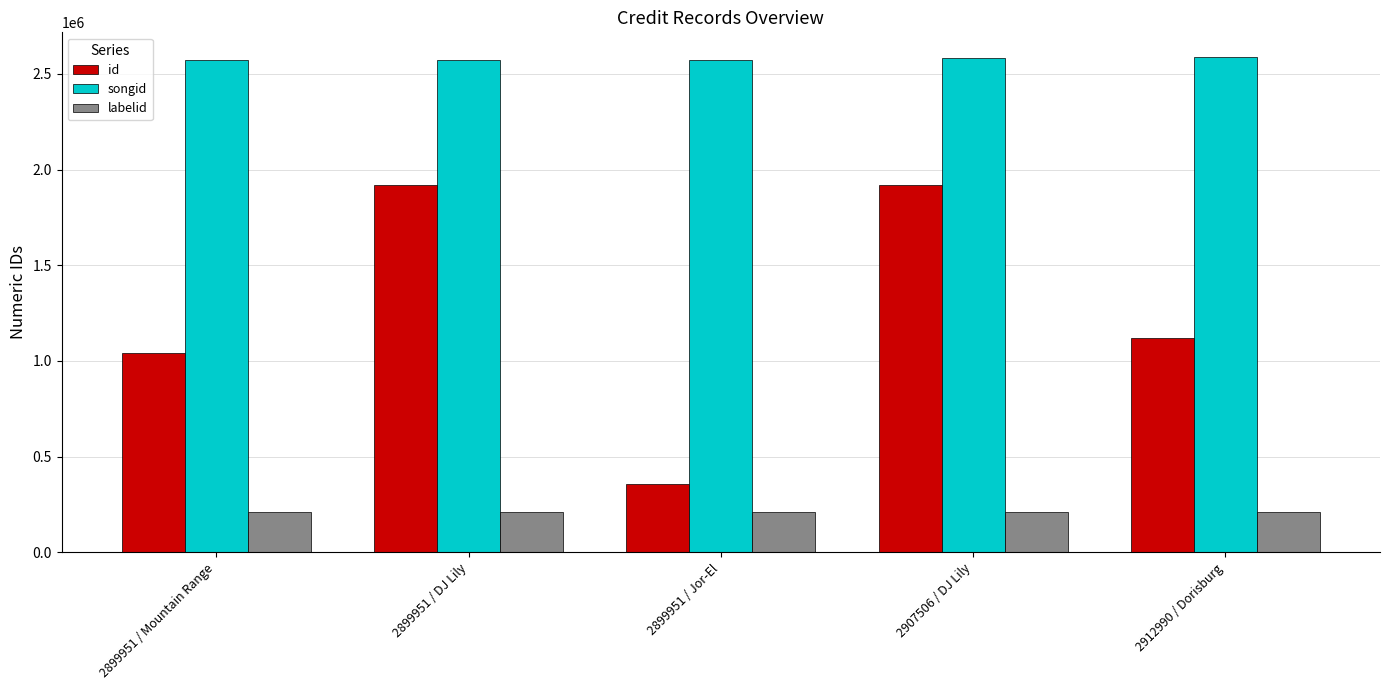

Read the id value at 2912990 / Dorisburg.

1121751